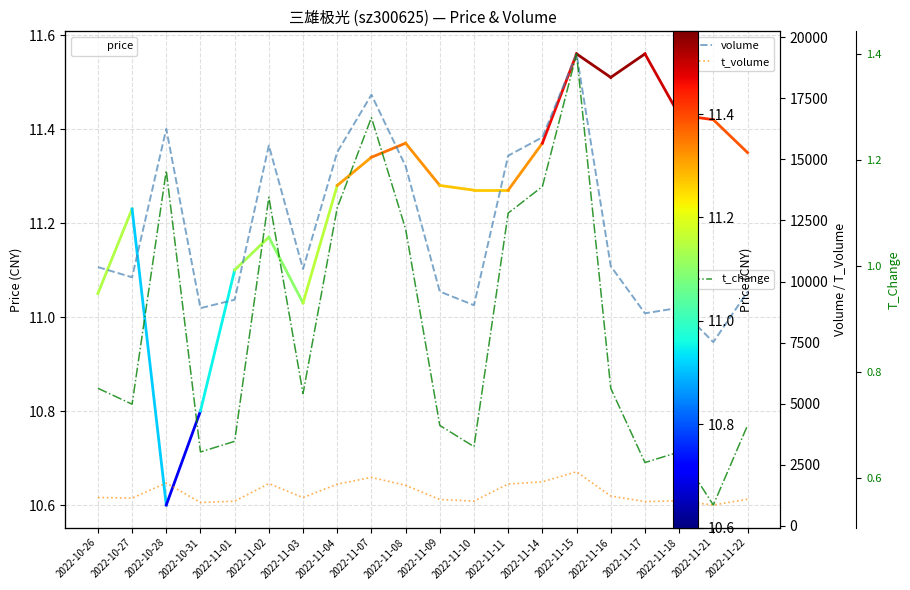

Is this an area chart (filled region under the line)?

No